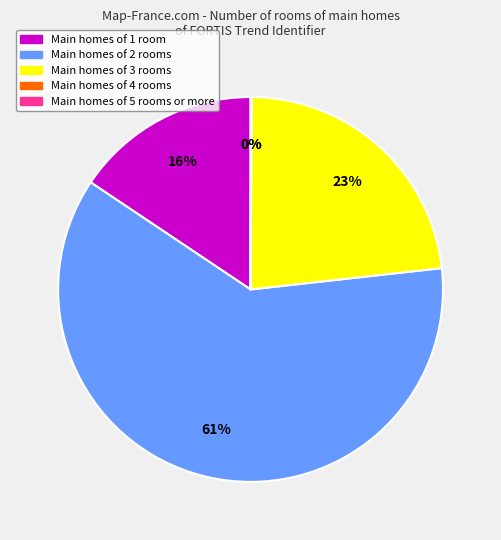

To the nearest percent, what is the difference between the largest and smallest slice percentages?

61%